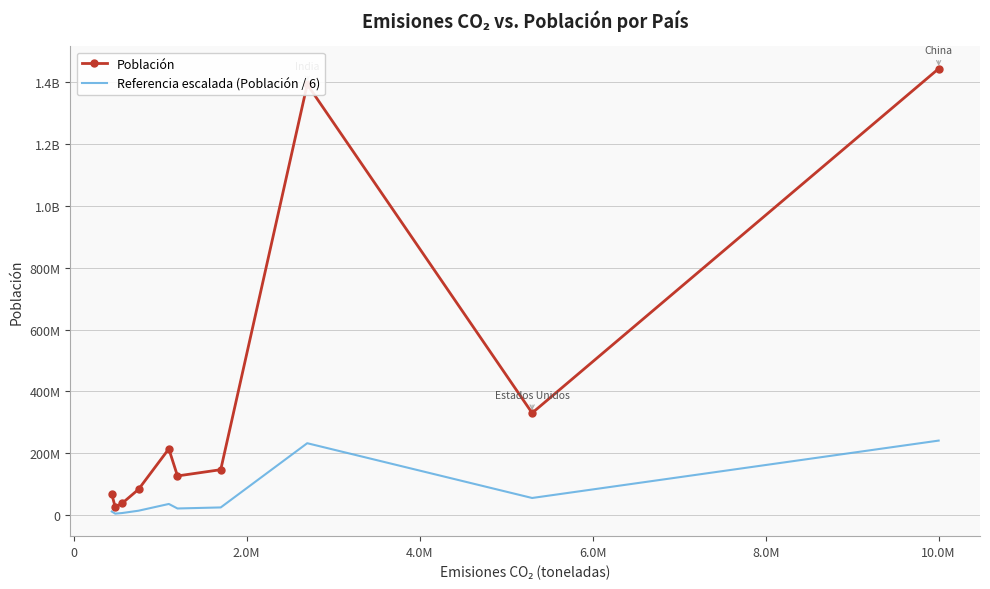

What are all the series names shown in the legend?

Población, Referencia escalada (Población / 6)